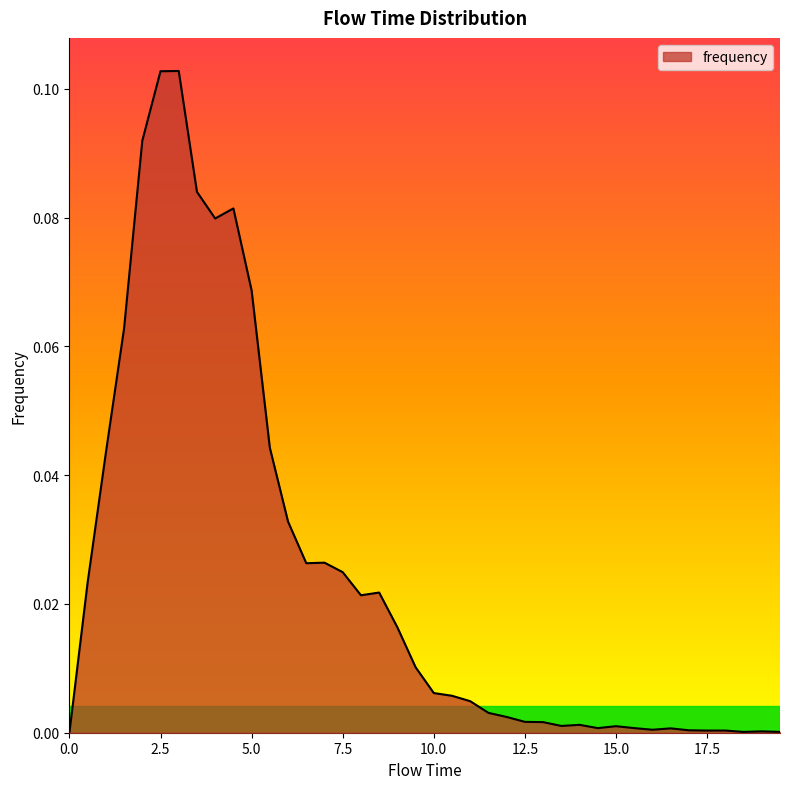

Does the chart have visible grid lines?

No